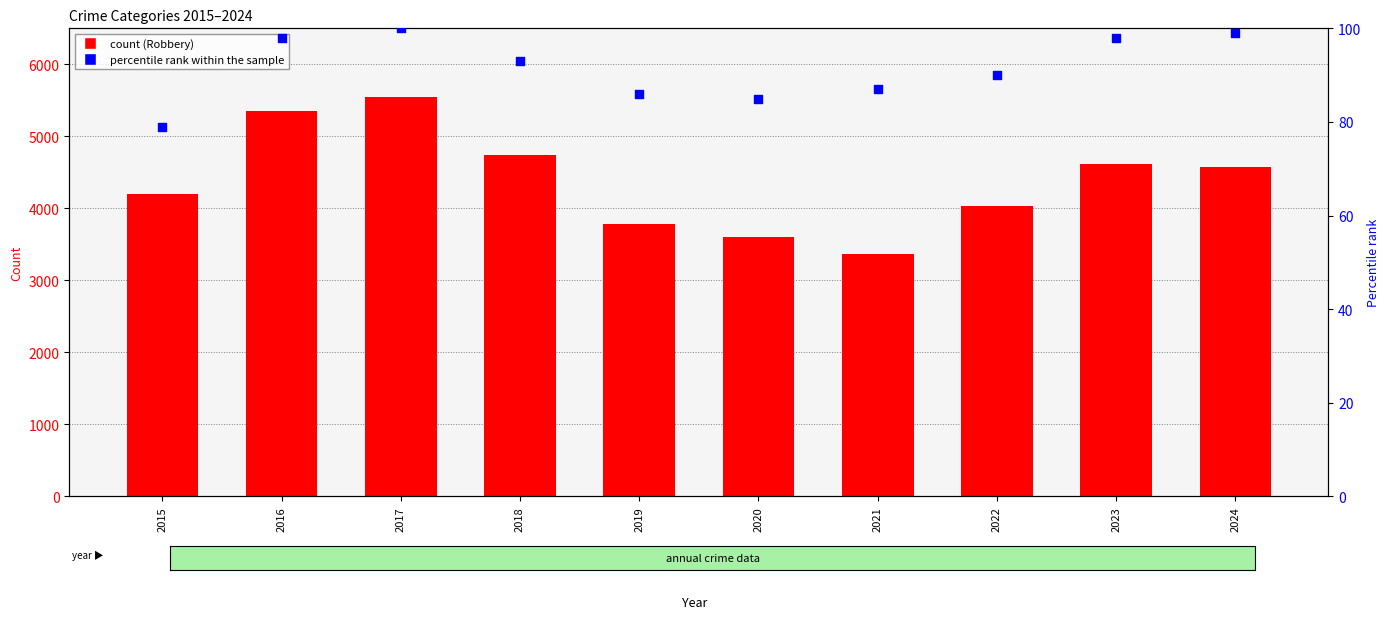

What are all the series names shown in the legend?

Robbery, percentile rank within the sample